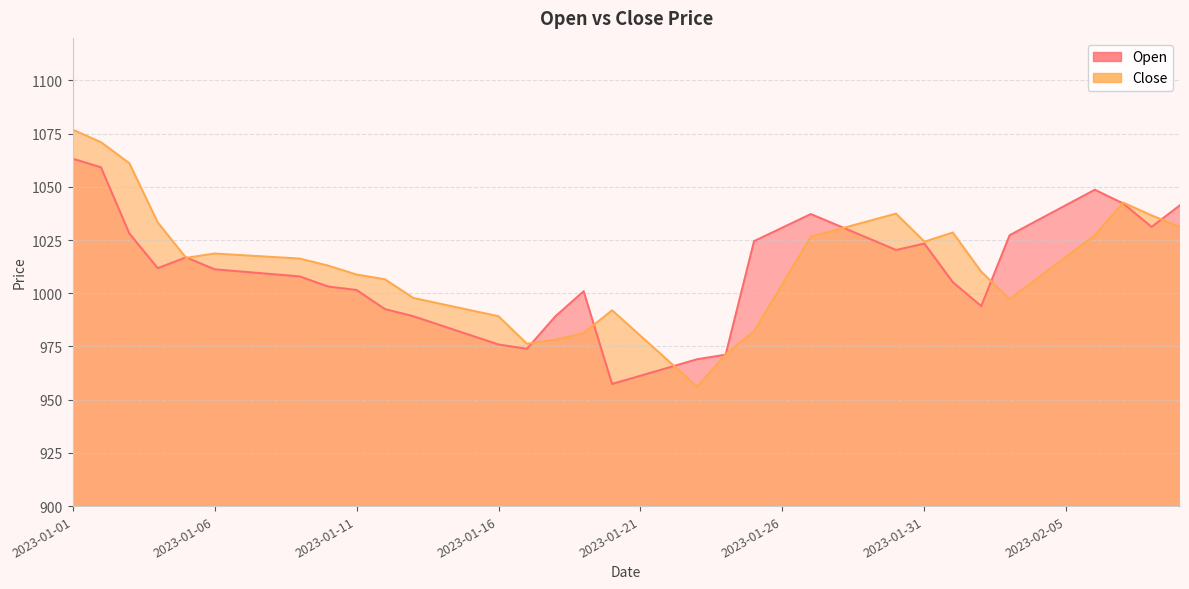

The Close series shows 1031.2 at 2023-02-09. True or false?

True